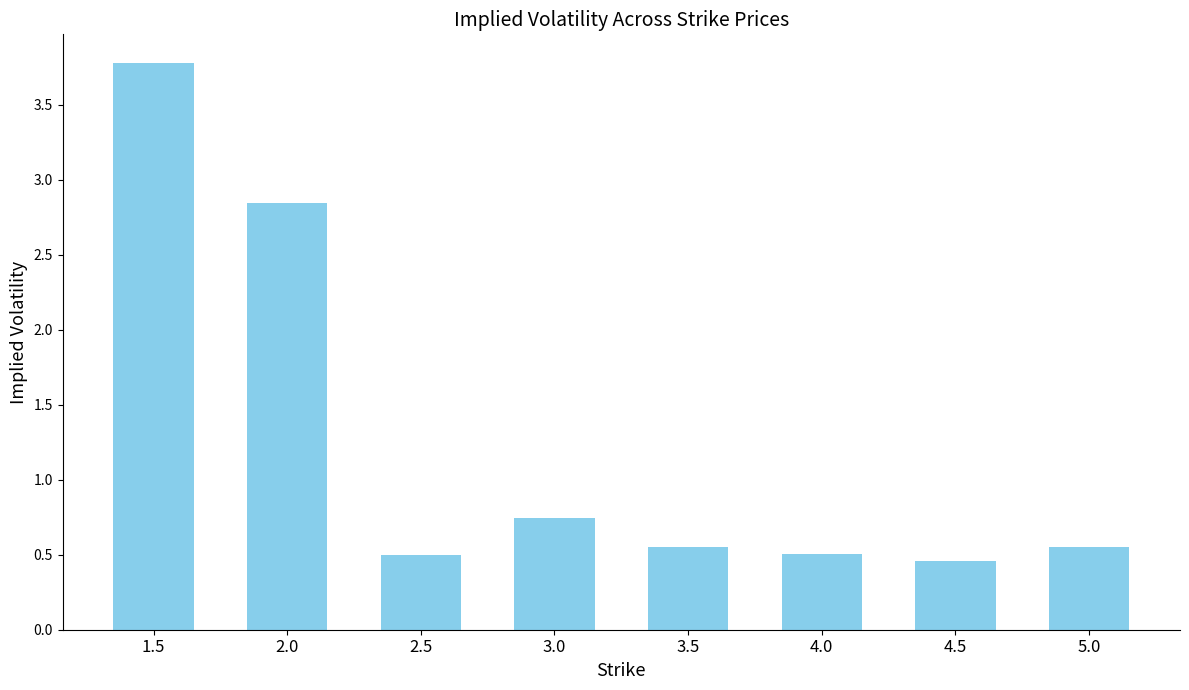

What is the value of the 7th bar from the left?

0.5